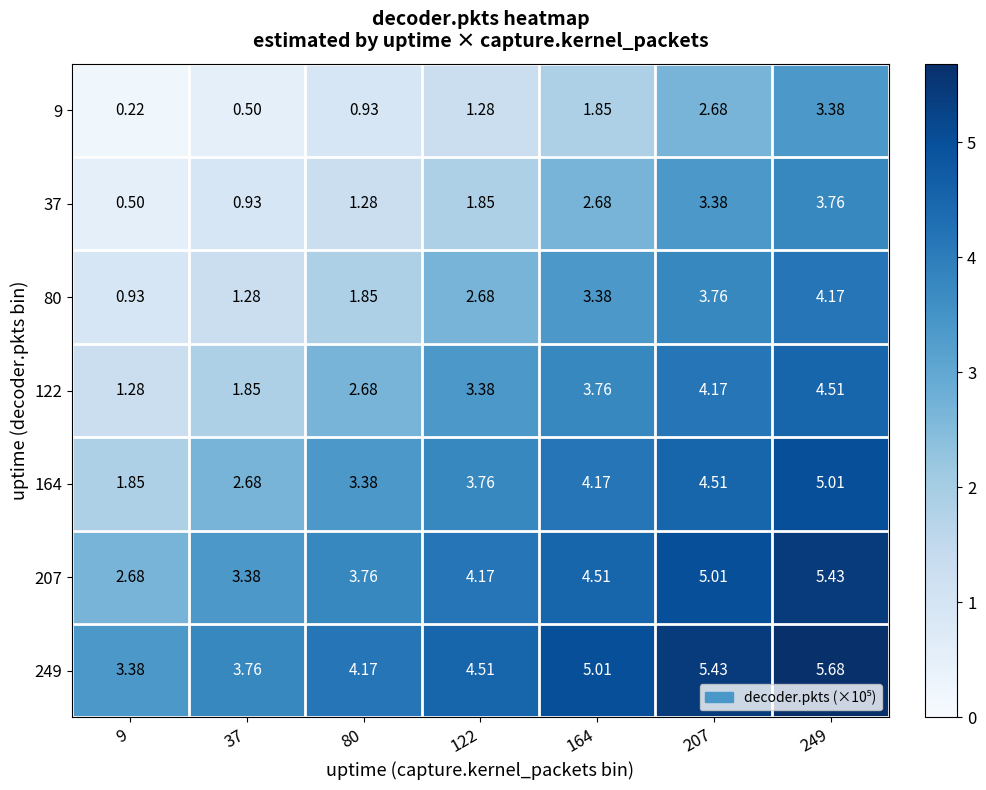

What is the smallest value displayed?

0.2